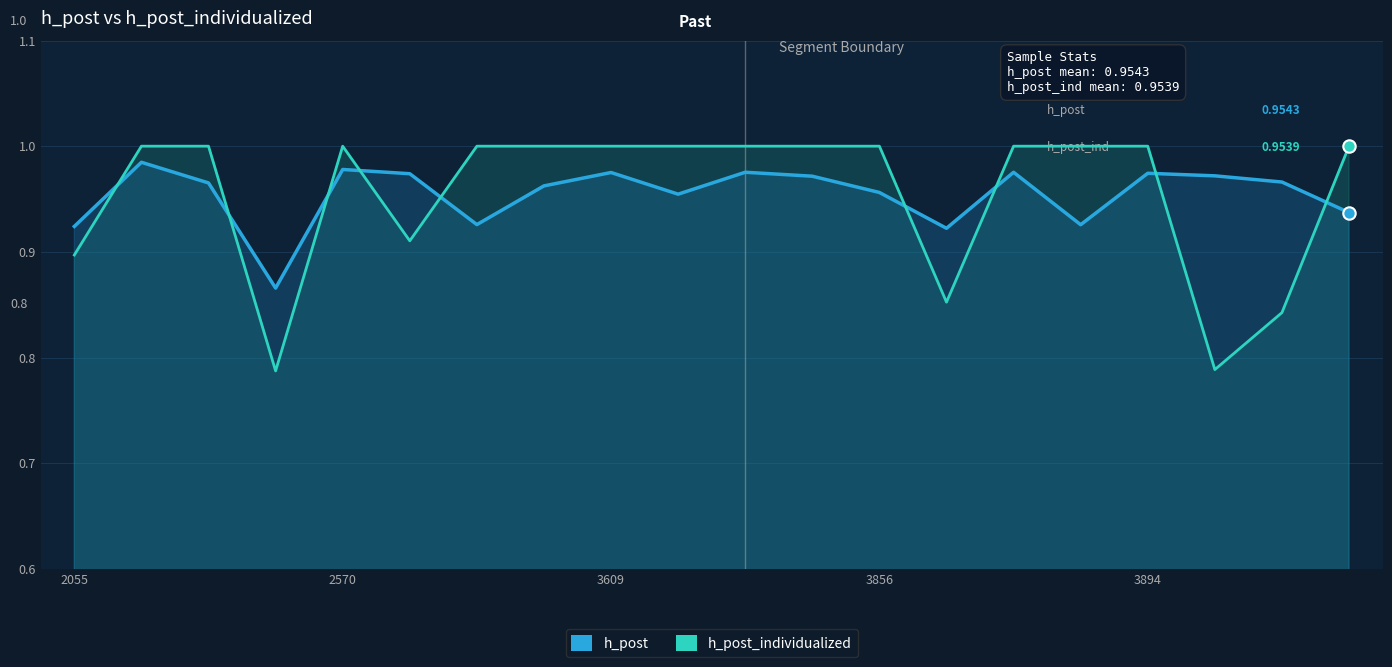

At which category is the sum across all series the highest?

2570